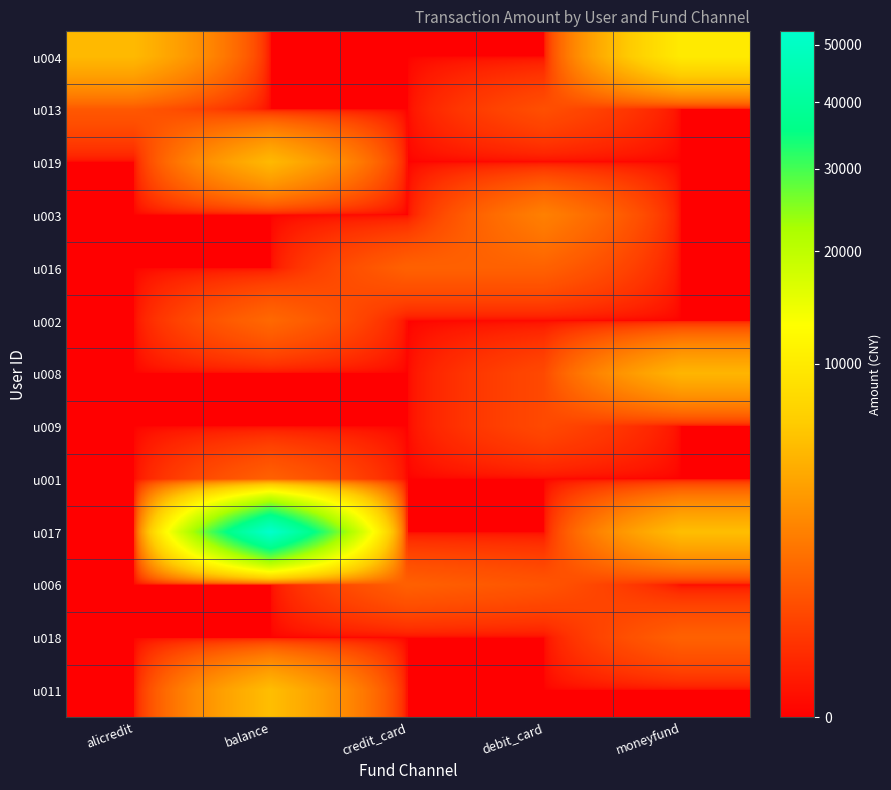

What is the maximum value shown in the chart?

52500.0